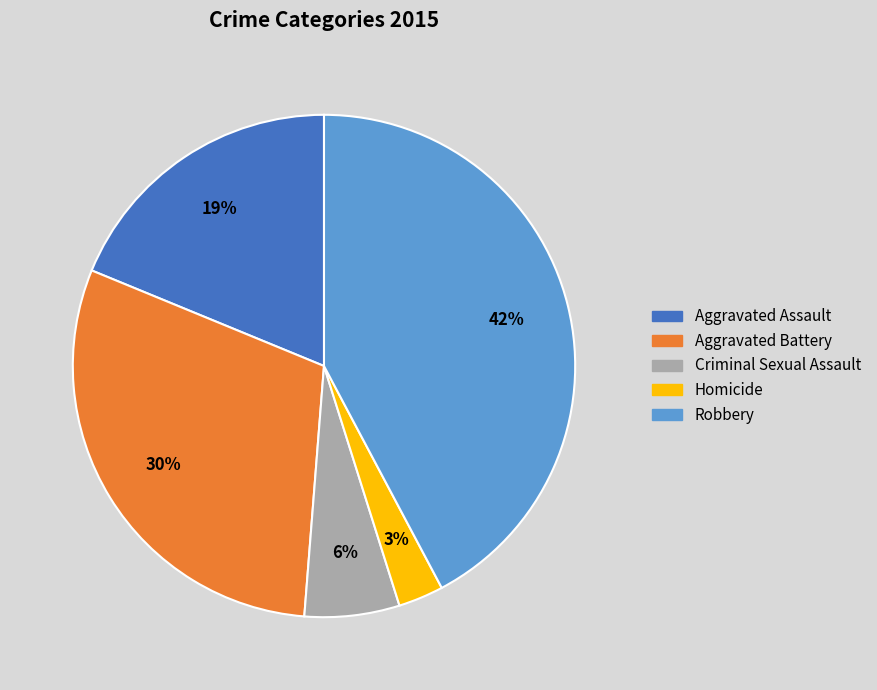

Count the number of slices in the pie.

5